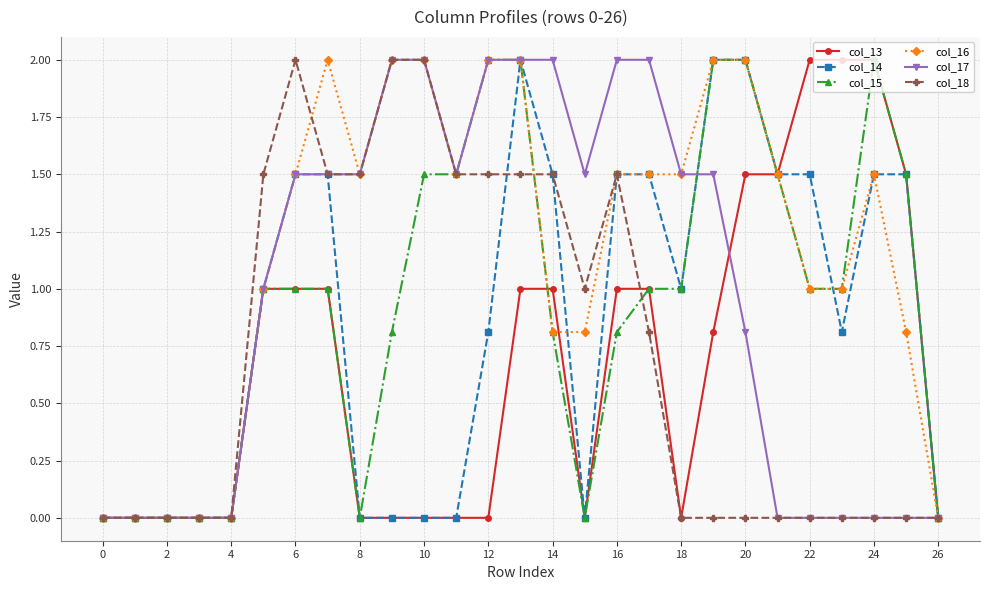

How many lines are shown in the chart?

6